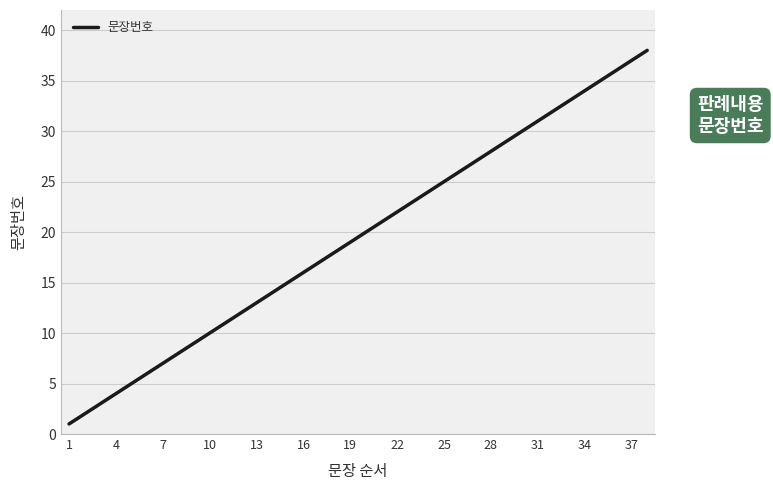

What is the greatest value displayed?

38